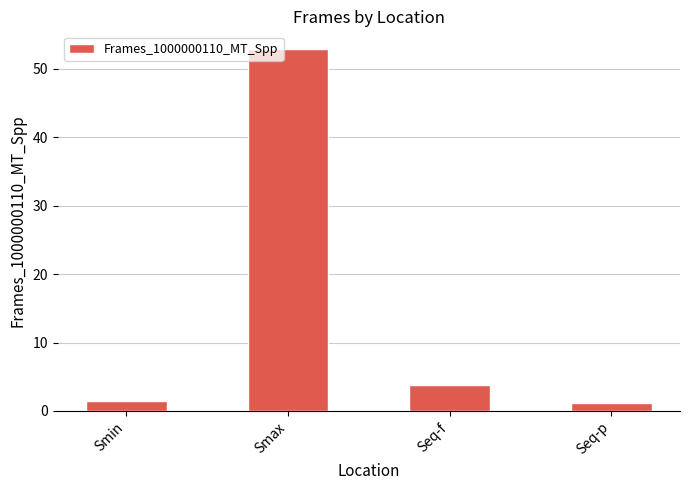

Reading left to right, transcribe all the data shown in this chart.

1.5	52.8	3.9	1.1